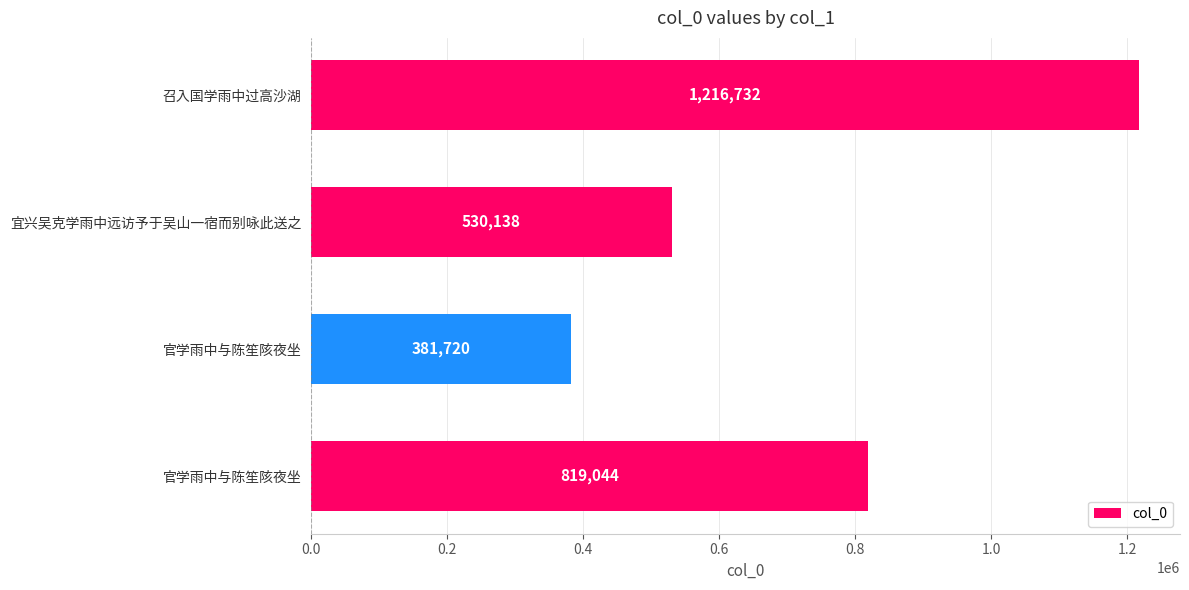

Count the number of data series in this chart.

1